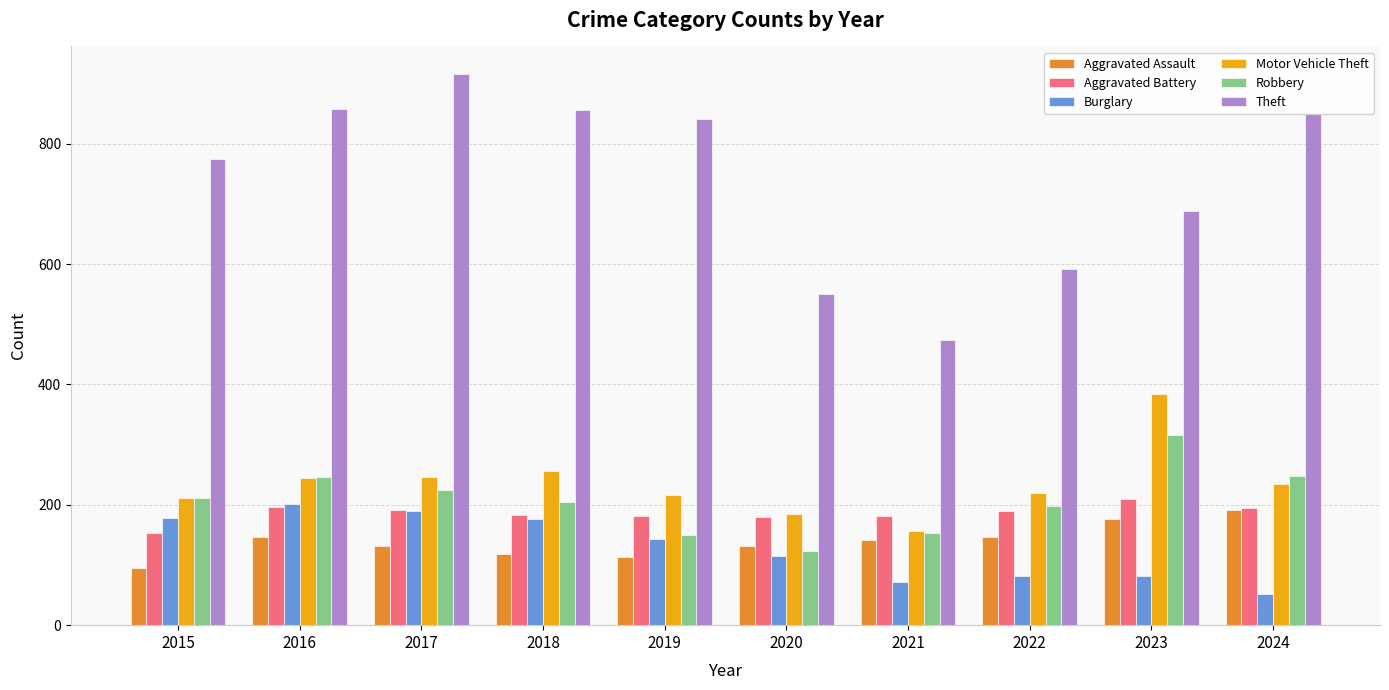

True or false: Theft has a value of 240 at 2022.

False